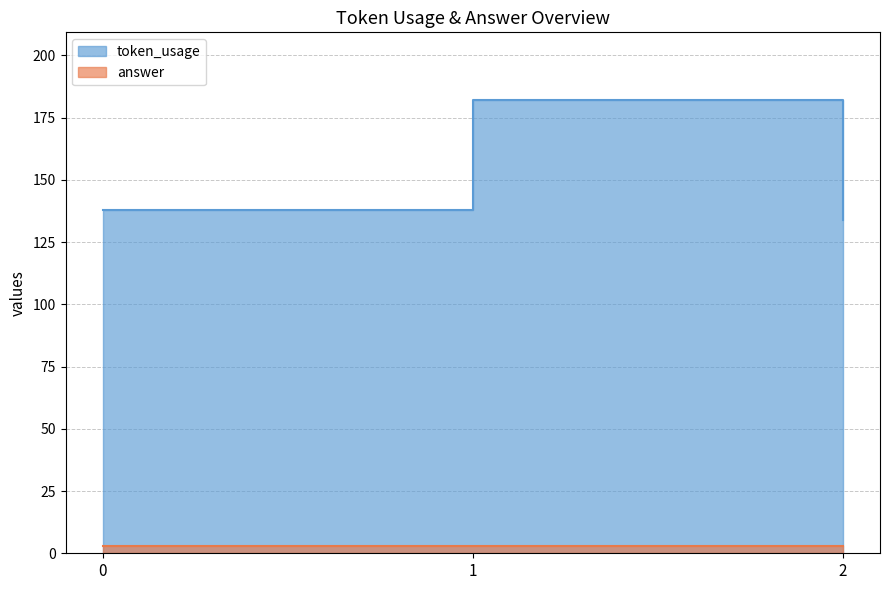

Reading right to left, transcribe all the data shown in this chart.

134	182	138